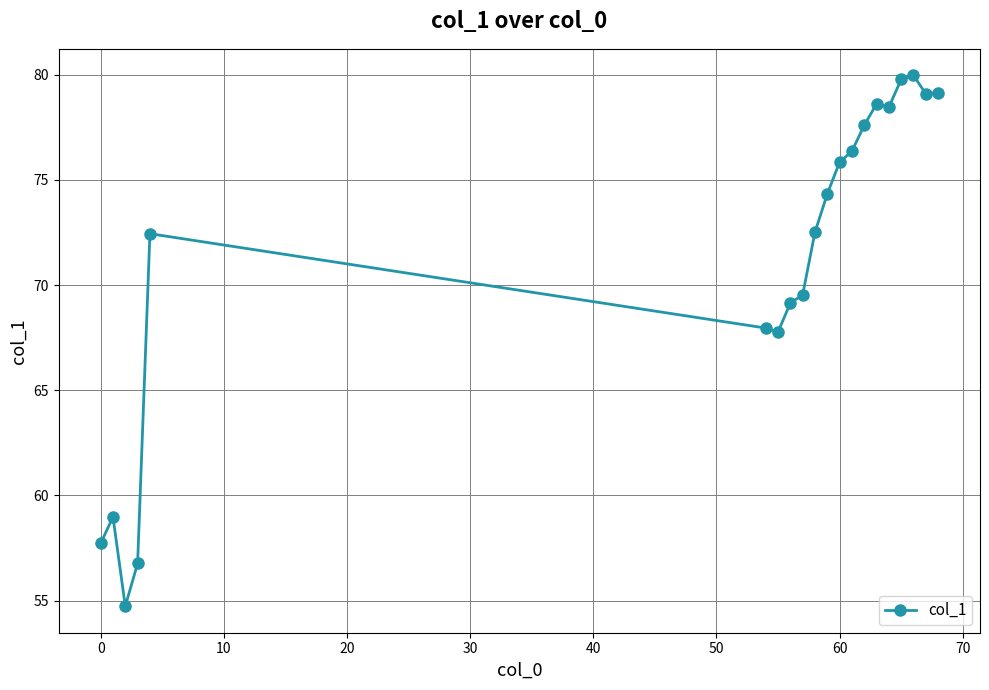

What is the difference between the maximum and minimum values?

25.2